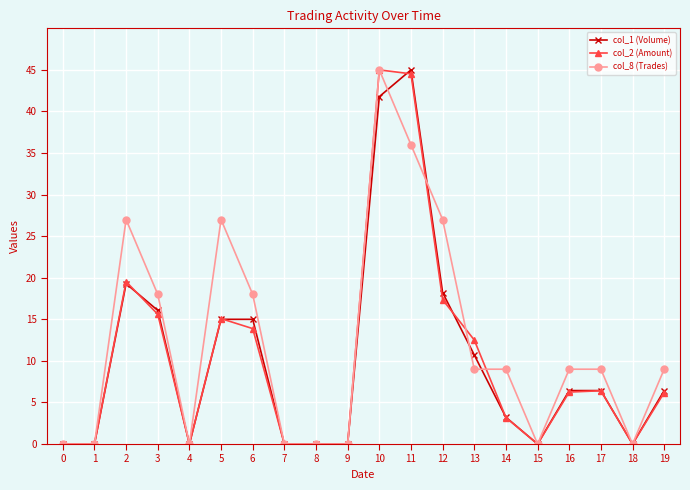

Is it true that col_2 (Amount) equals 0.0 at 4?

True